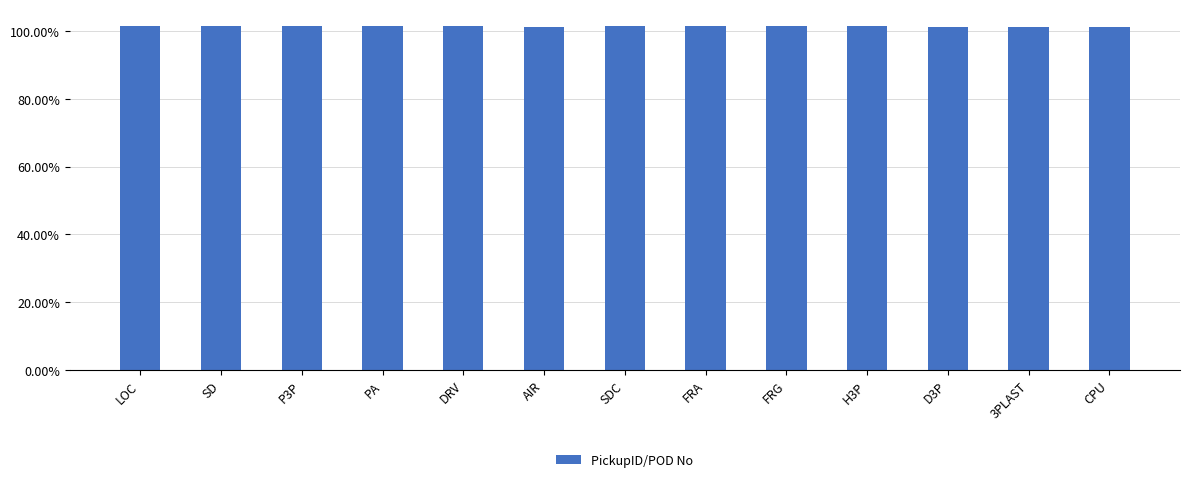

Which has a higher value, CPU or FRG?

FRG